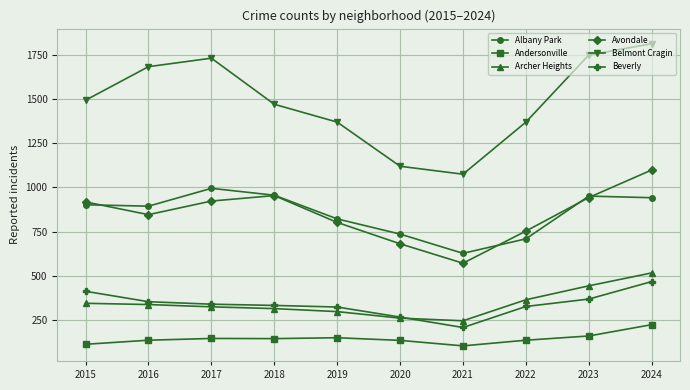

True or false: Belmont Cragin and Andersonville intersect in this chart.

False